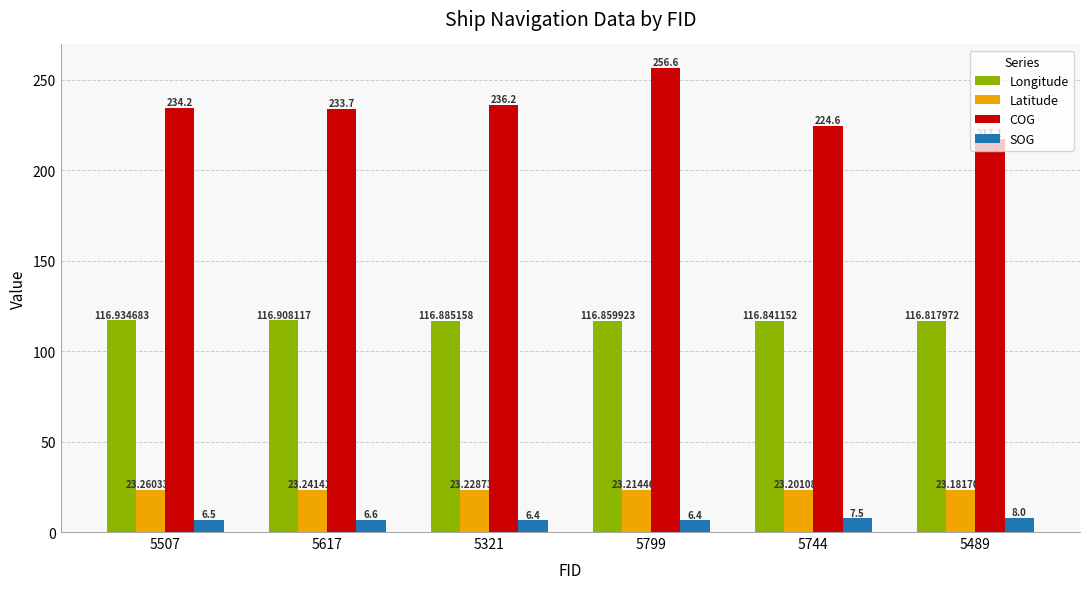

What position from the right is 5489?

1